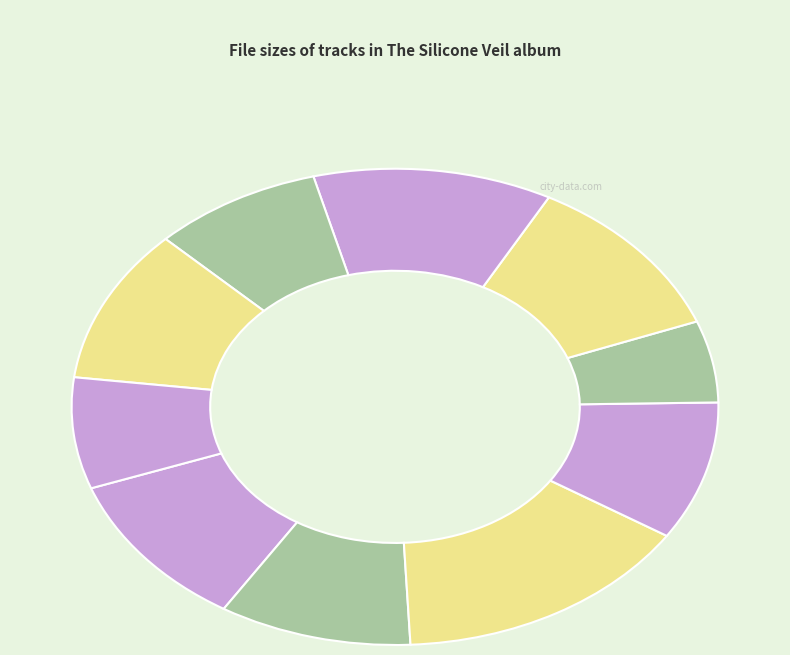

To the nearest percent, what percentage of the pie is 01 - Diamonds.flac?

11%